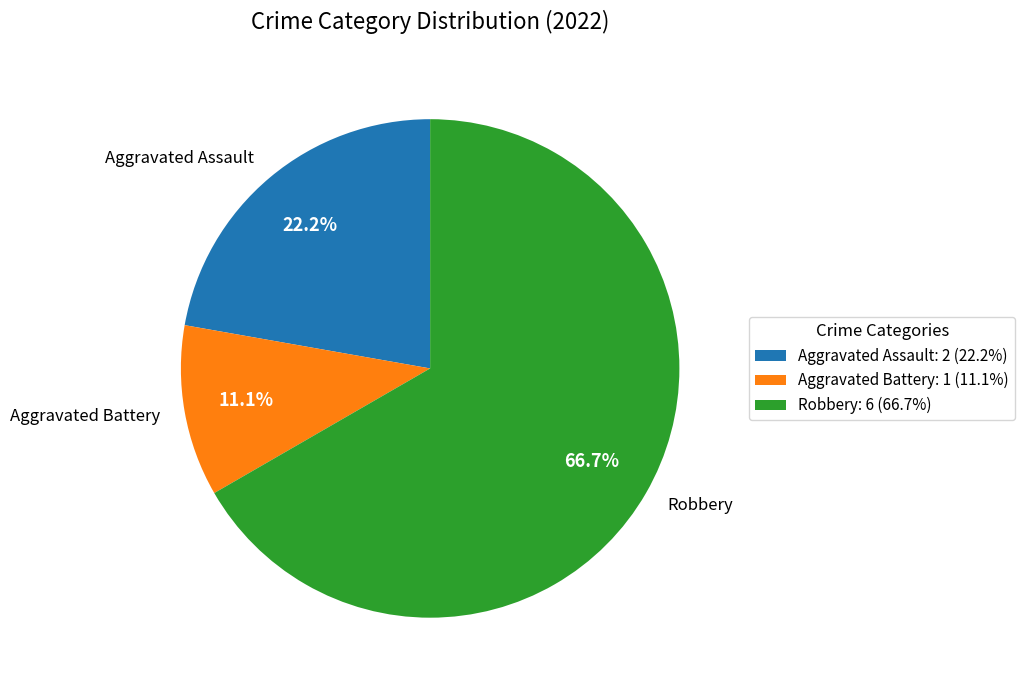

To the nearest percent, what is the average slice percentage?

33%